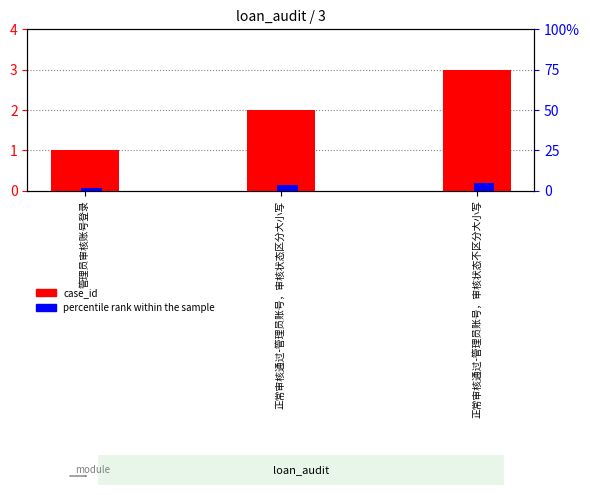

Is the value of percentile rank within the sample at 正常审核通过-管理员账号，审核状态不区分大小写 greater than the value of case_id at 正常审核通过-管理员账号，审核状态区分大小写?

Yes